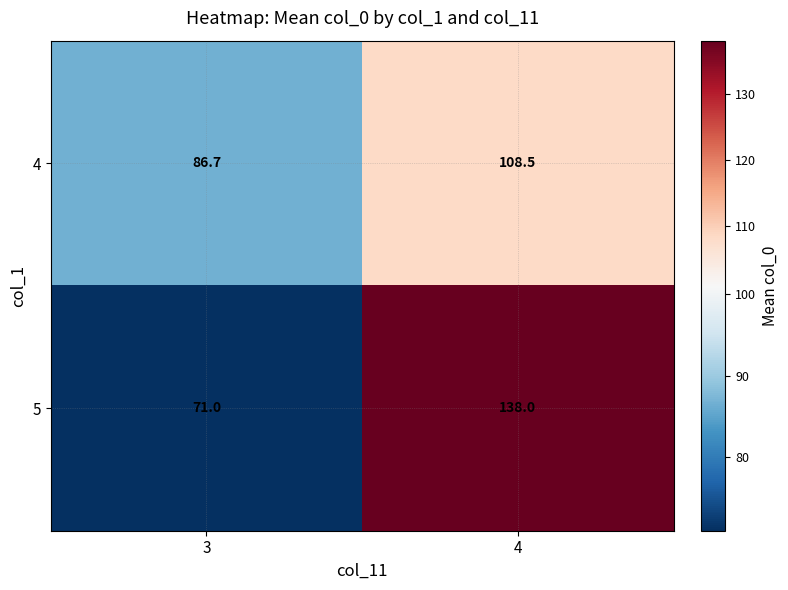

Count the number of data series in this chart.

2